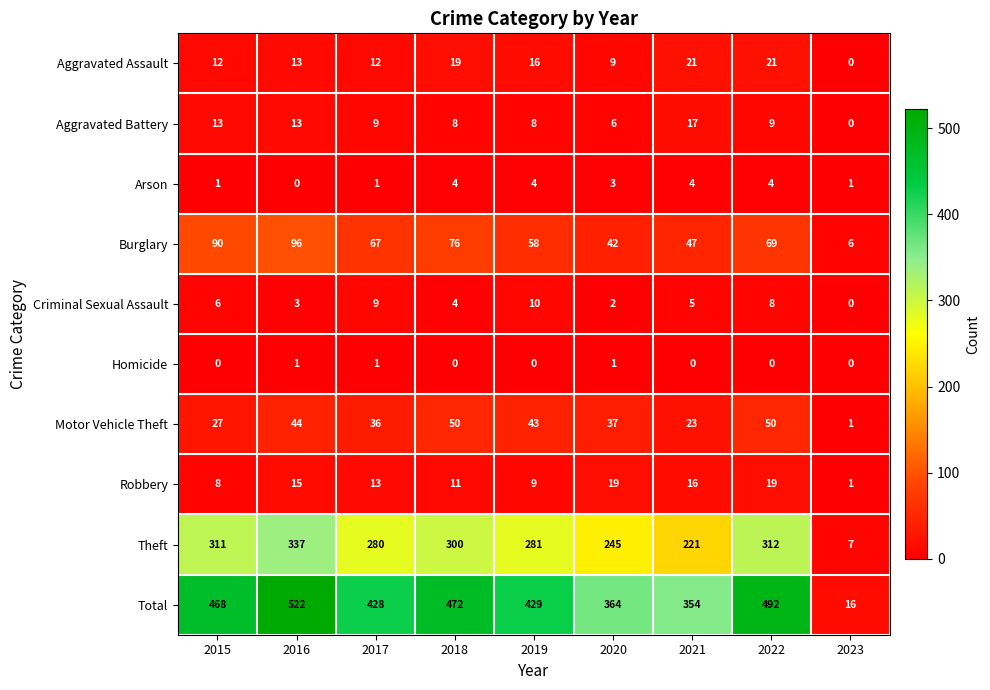

The Homicide series shows 0 at 2021. True or false?

True